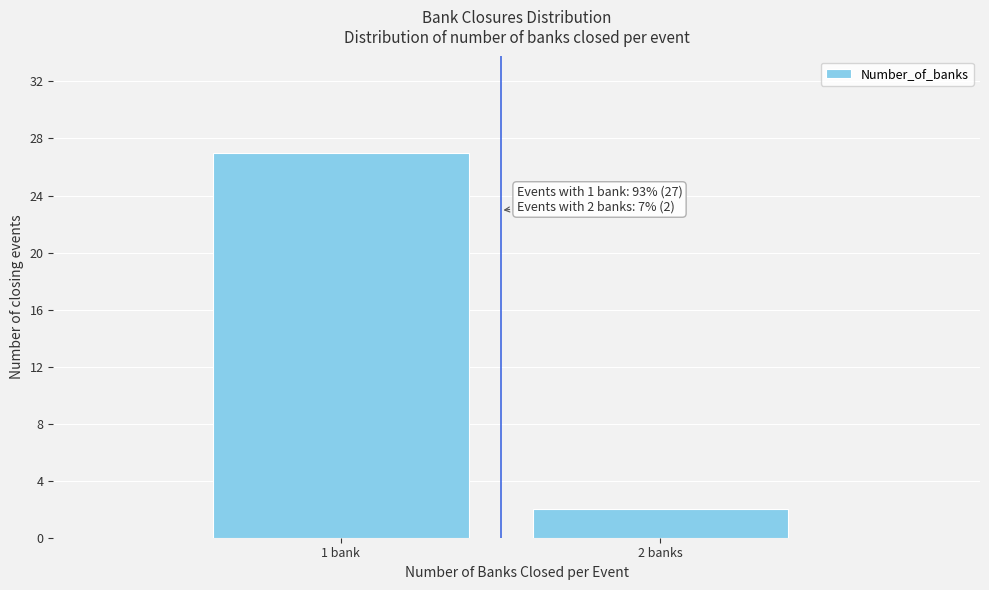

Reading left to right, list all the values displayed in this chart.

1 bank=27	2 banks=2